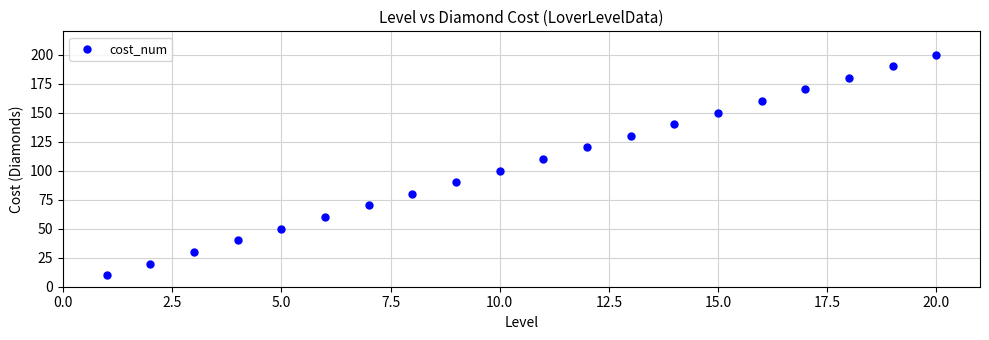

What is the range of Y values (max minus min)?

190